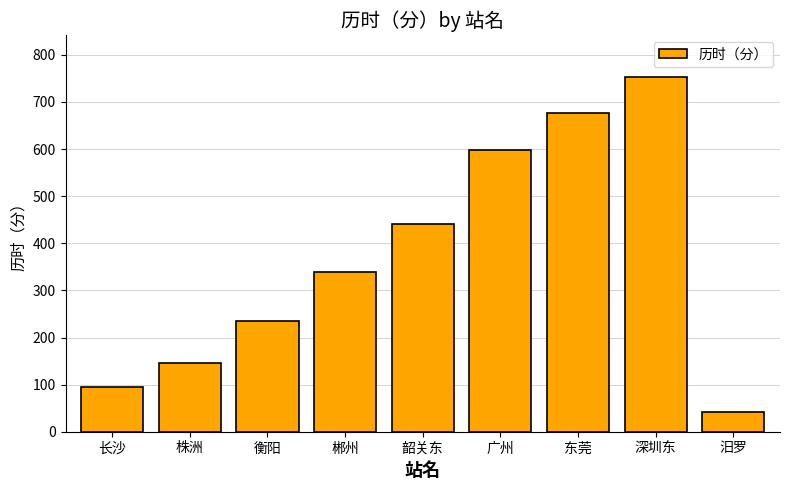

What is the greatest value displayed?

752